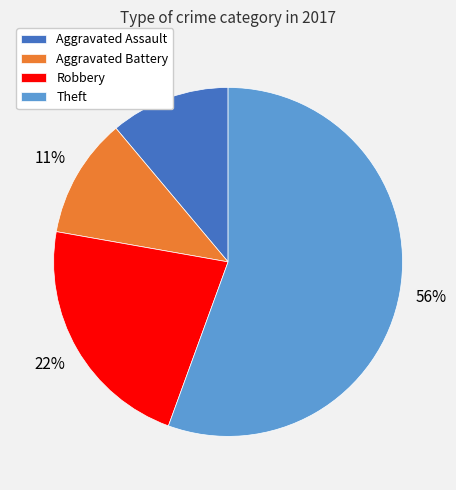

What percentage is the Robbery slice, to the nearest percent?

22%